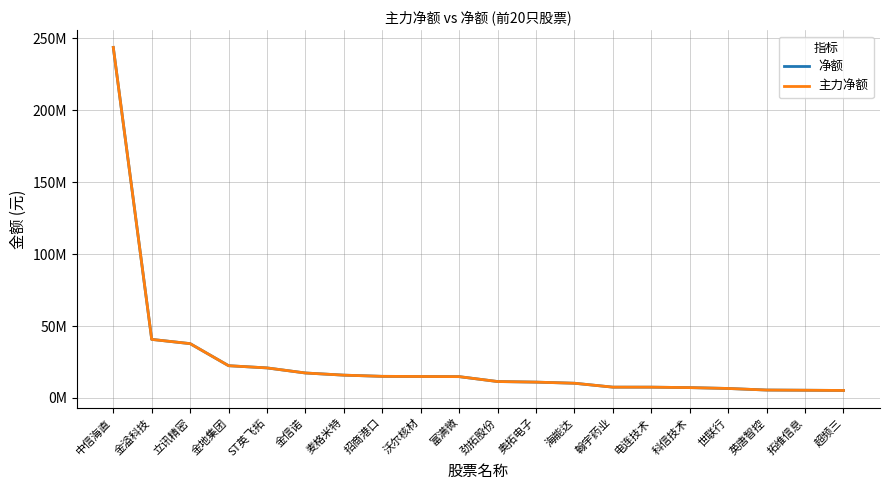

Reading left to right, transcribe all the data shown in this chart.

净额: 243790584	40691090	37738955	22389851	20856749	17321517	15817952	14991130	14889372	14785931	11379763	10972768	10192171	7477517	7468410	7149813	6552687	5462543	5324235	5168720
主力净额: 243790584	40691090	37738955	22389851	20856749	17321517	15817952	14991130	14889372	14785931	11379763	10972768	10192171	7477517	7468410	7149813	6552687	5462543	5324235	5168720